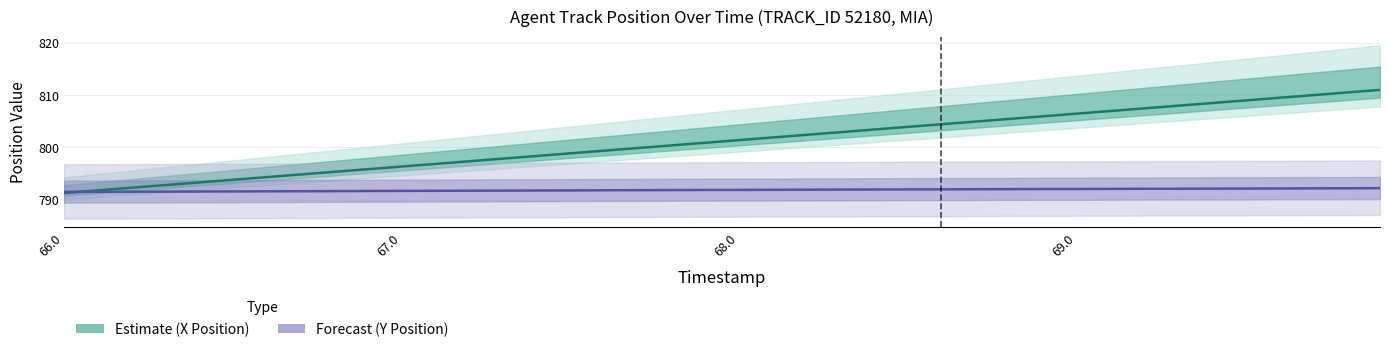

After their last crossing, which series has the higher values: X Position (Estimate) or Y Position (Forecast)?

X Position (Estimate)